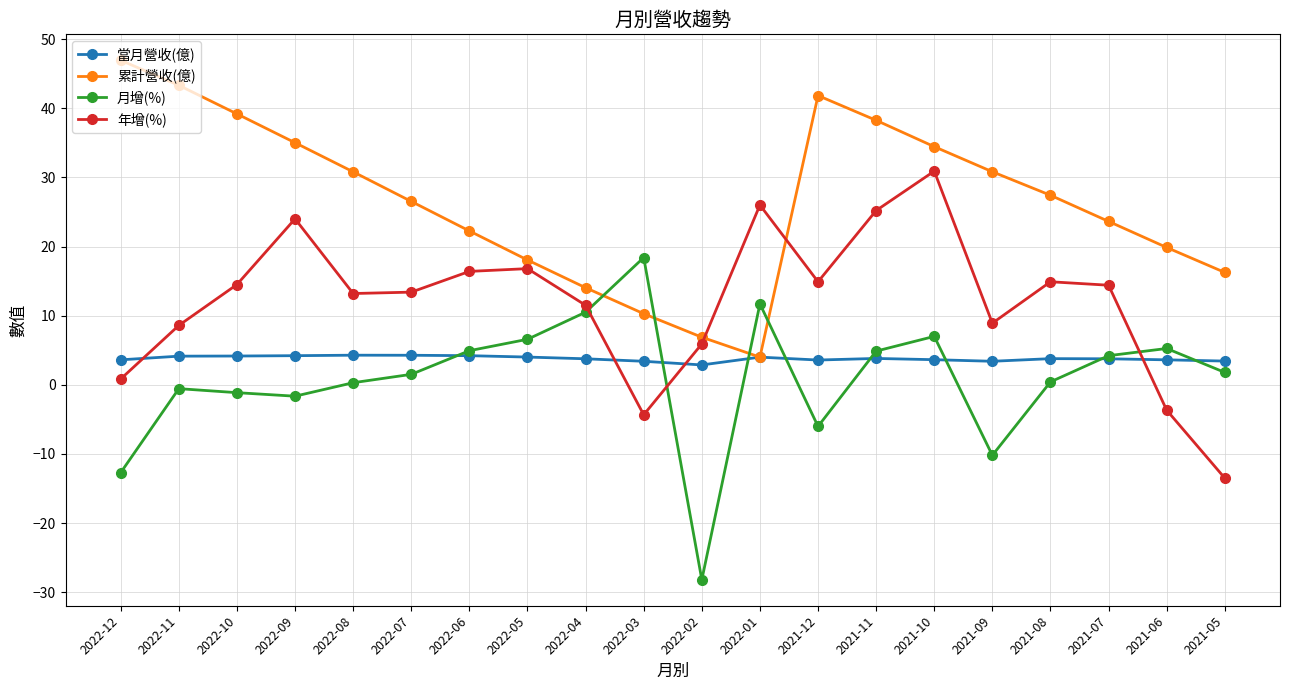

Which series has the widest spread of values?

月增(%)